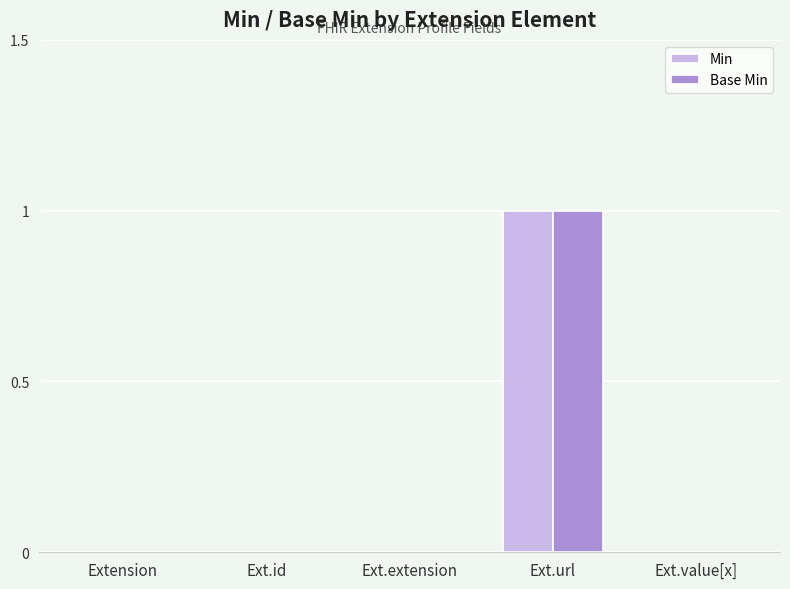

The value of Min at Ext.id is 1. True or false?

False